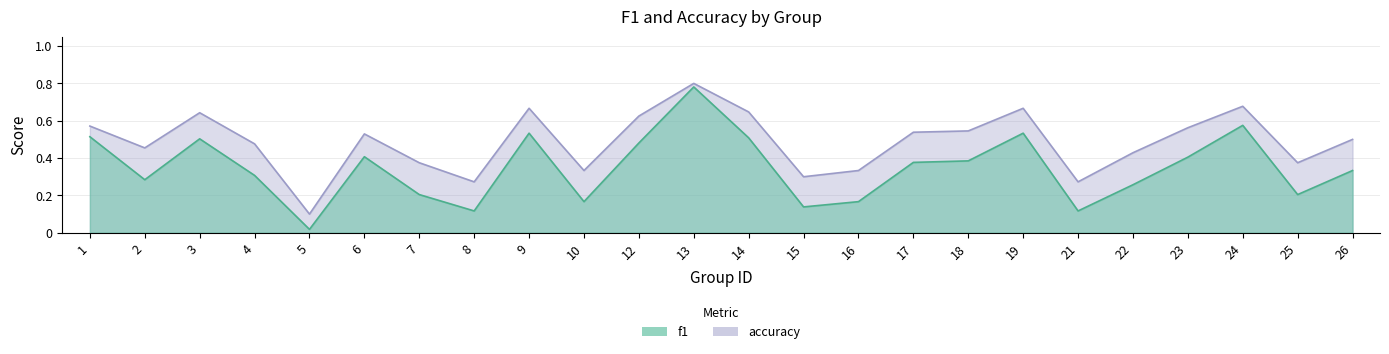

What are all the series names shown in the legend?

f1, accuracy